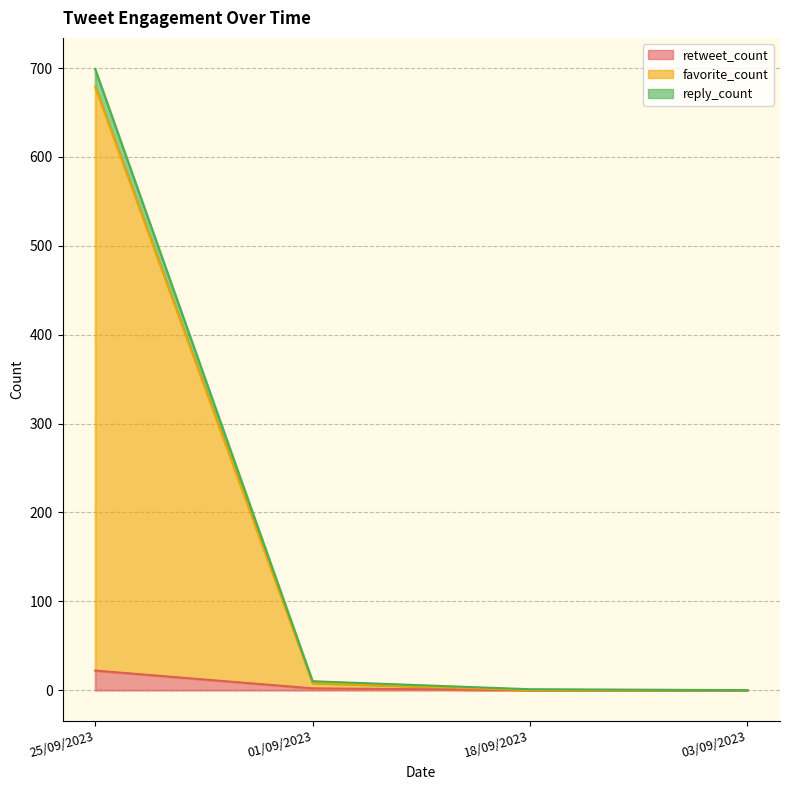

How many lines are shown in the chart?

3